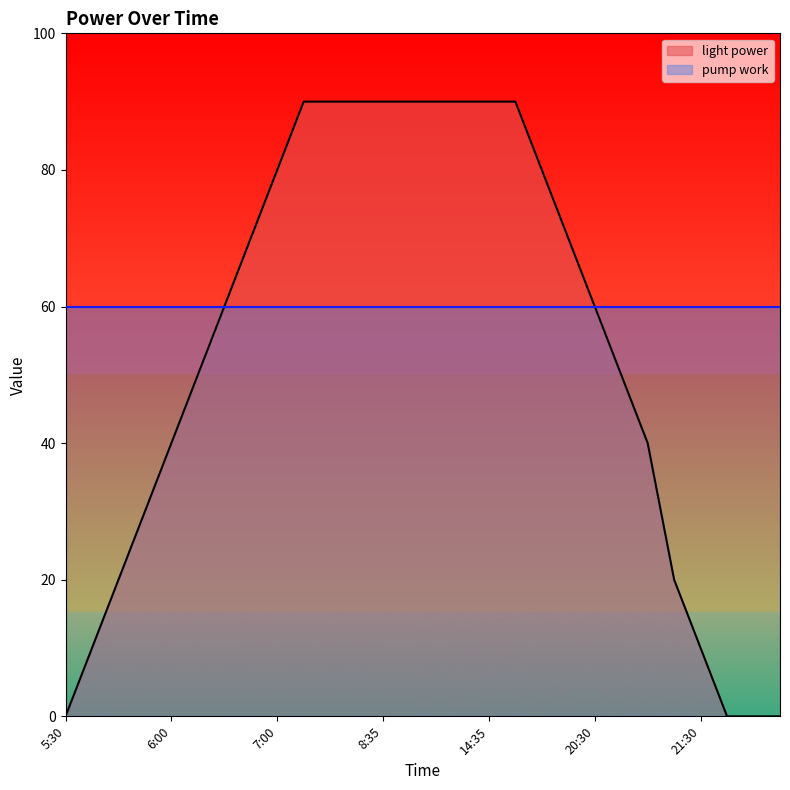

How many values are between 20 and 90?

22